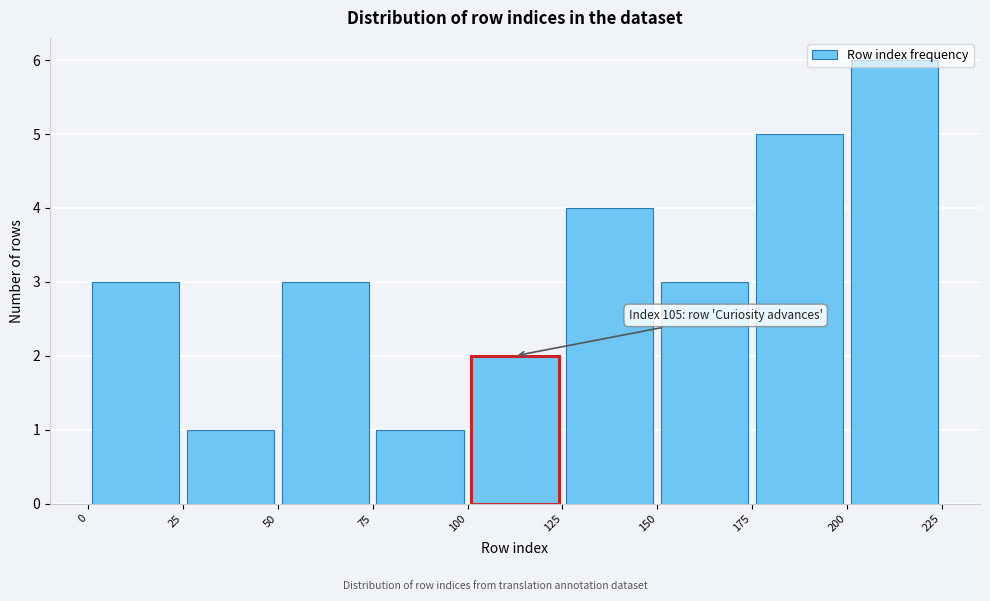

Over which range of the x-axis is the bar tallest?

200 to 225